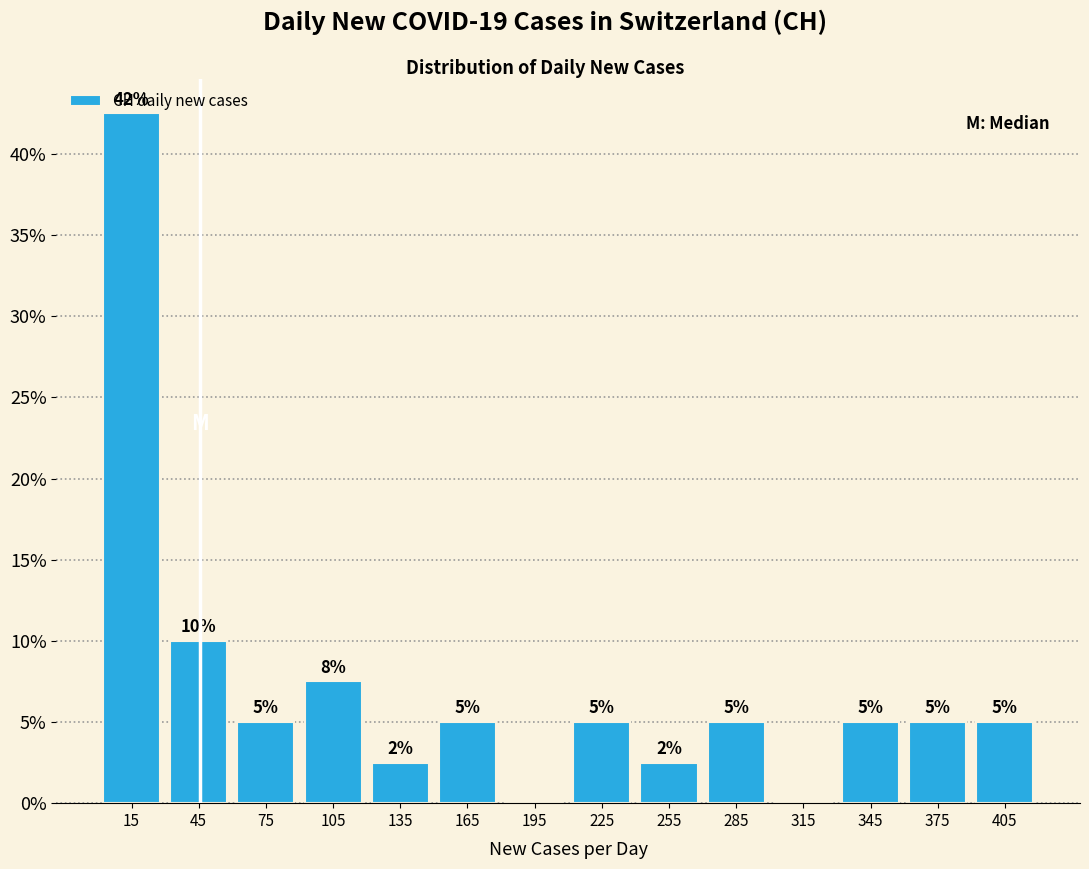

Over which range of the x-axis is the bar tallest?

0 to 30